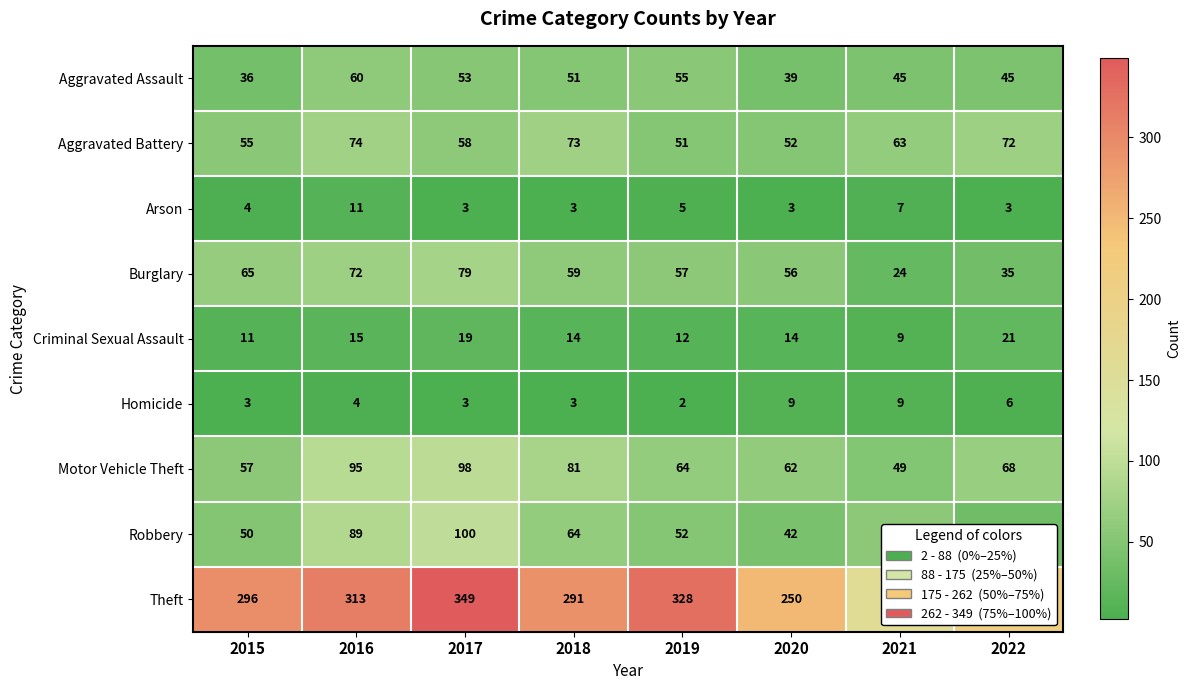

What is the difference between the Robbery values at 2022 and 2018?

30